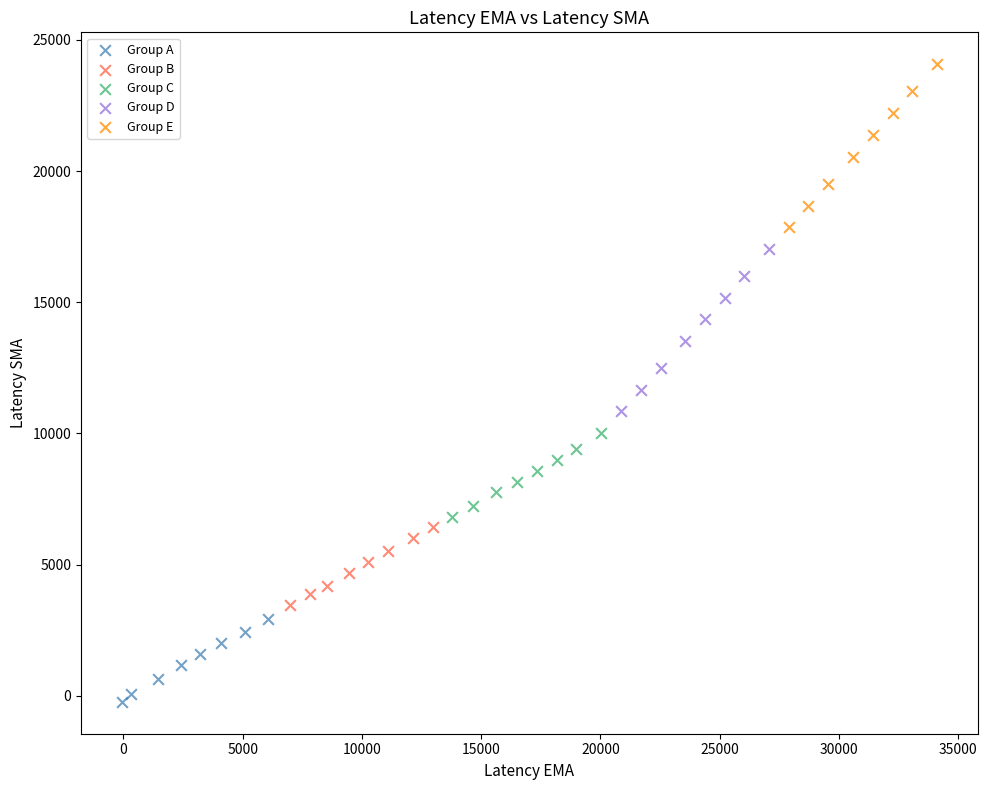

Which series reaches the minimum Y coordinate?

Group A